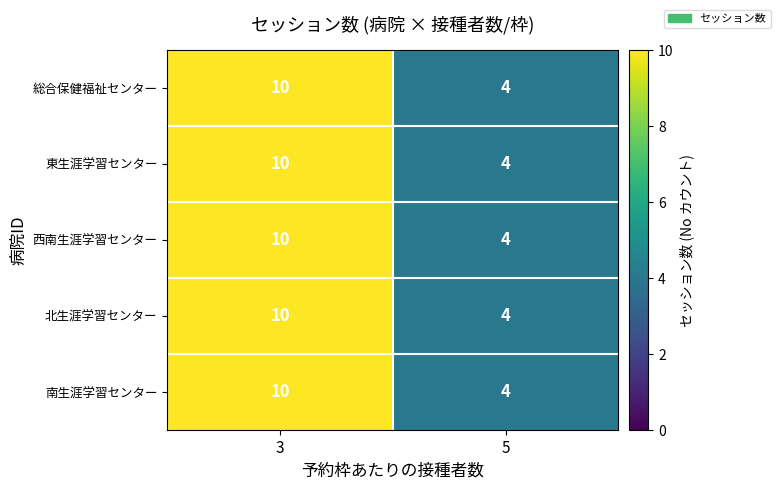

What is the sum of all 南生涯学習センター values?

14